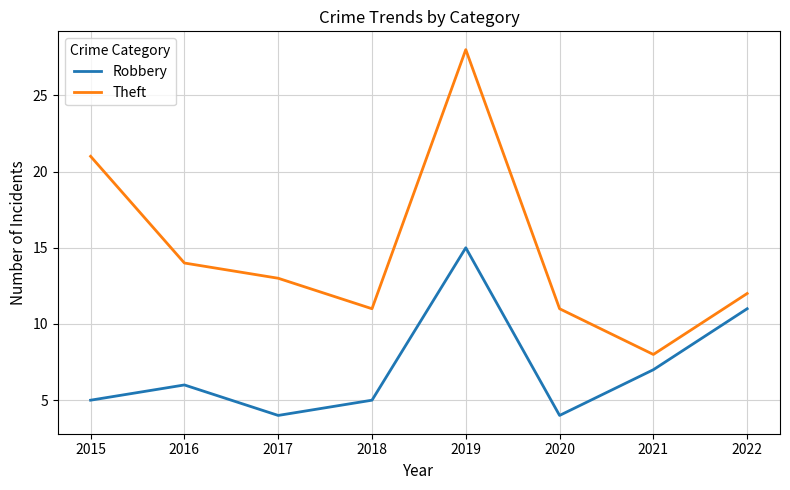

True or false: Theft has a value of 7 at 2020.

False